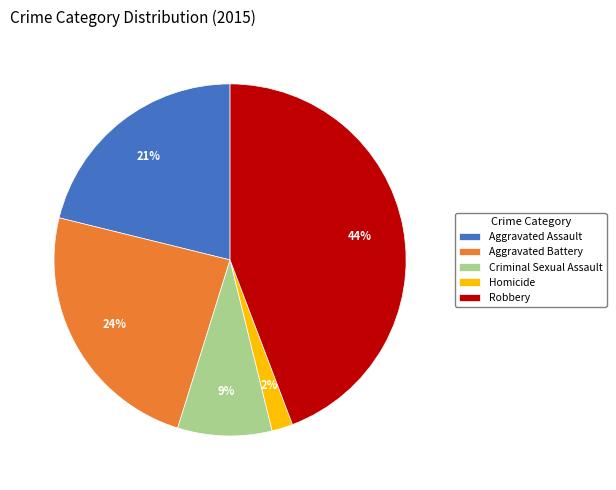

What is the smallest slice in the pie chart?

Homicide